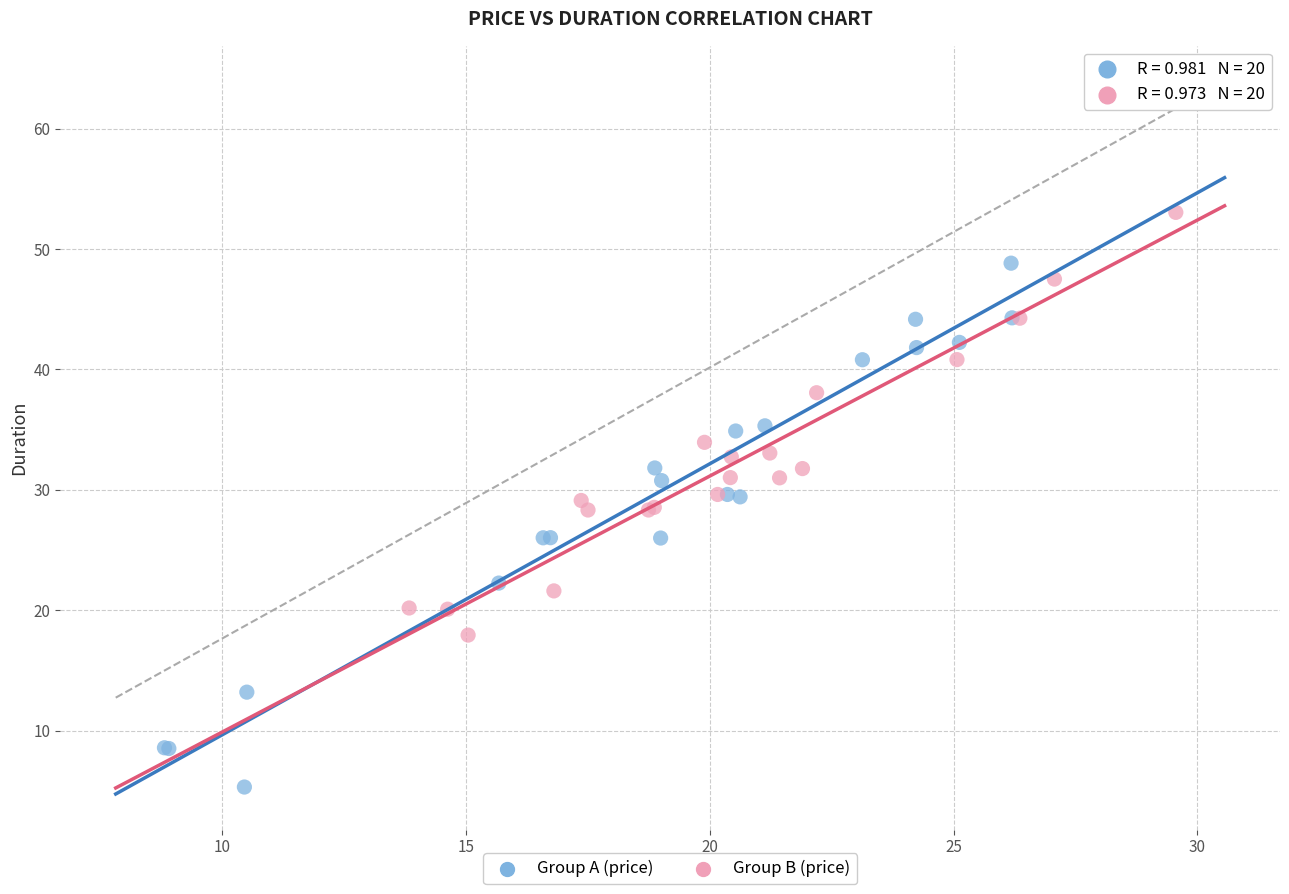

Which series contains the lowest Y value?

Group A (price)